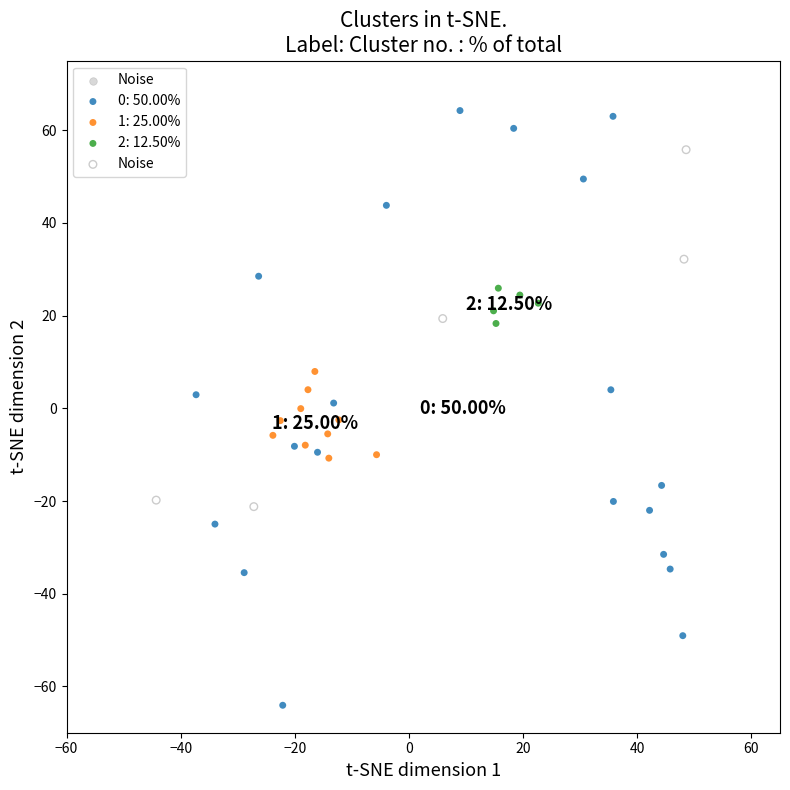

Which series contains the lowest Y value?

0: 50.00%